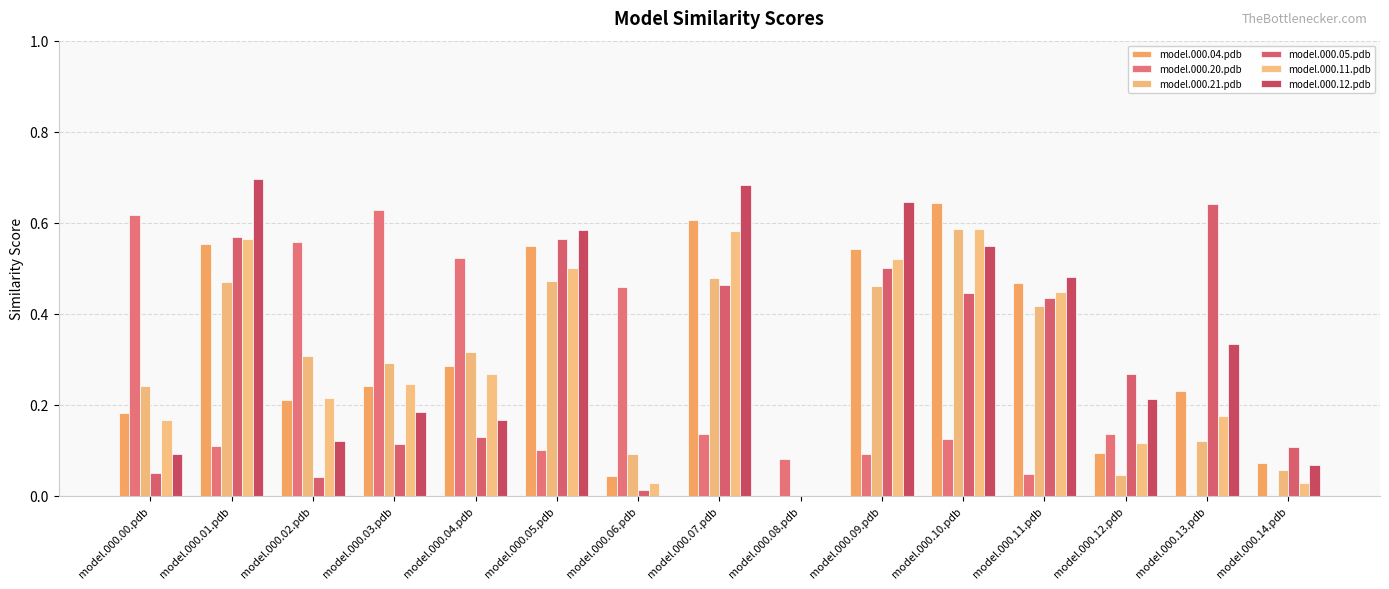

What is the value of the model.000.21.pdb bar at the 15th from the left?

0.1